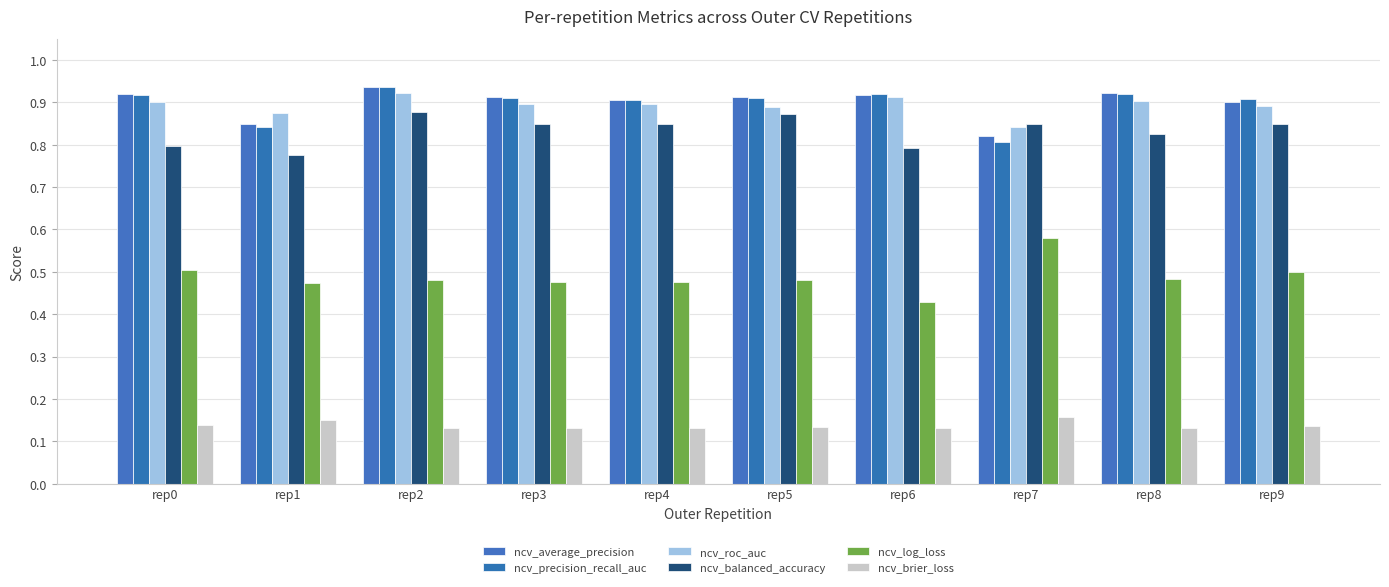

Does the chart contain stacked bars?

No